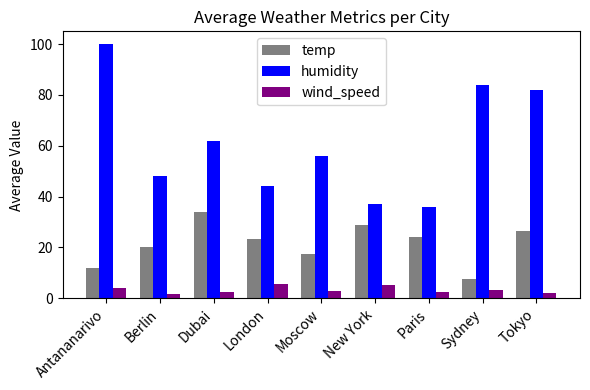

Does the chart contain any negative values?

No